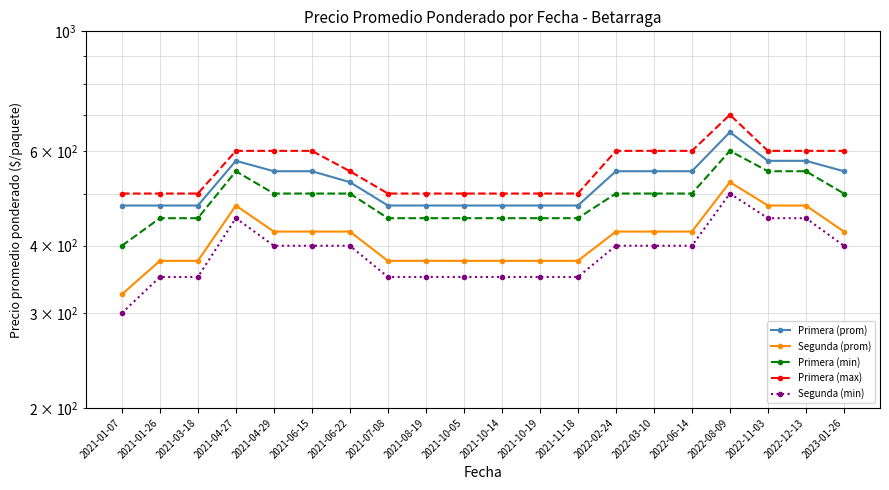

True or false: Primera (max) has more than 1 interior local peaks.

False